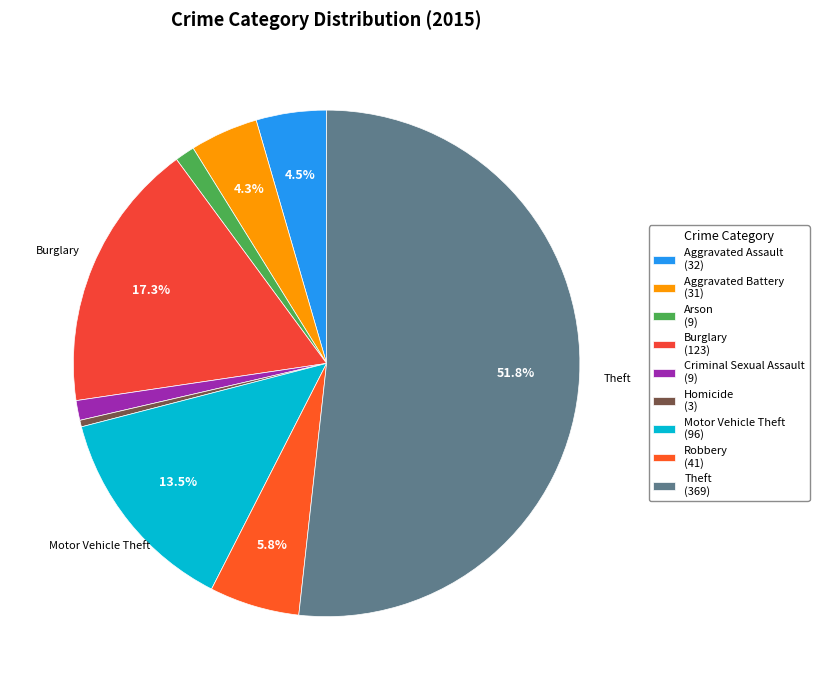

How many slices are in this pie chart?

9